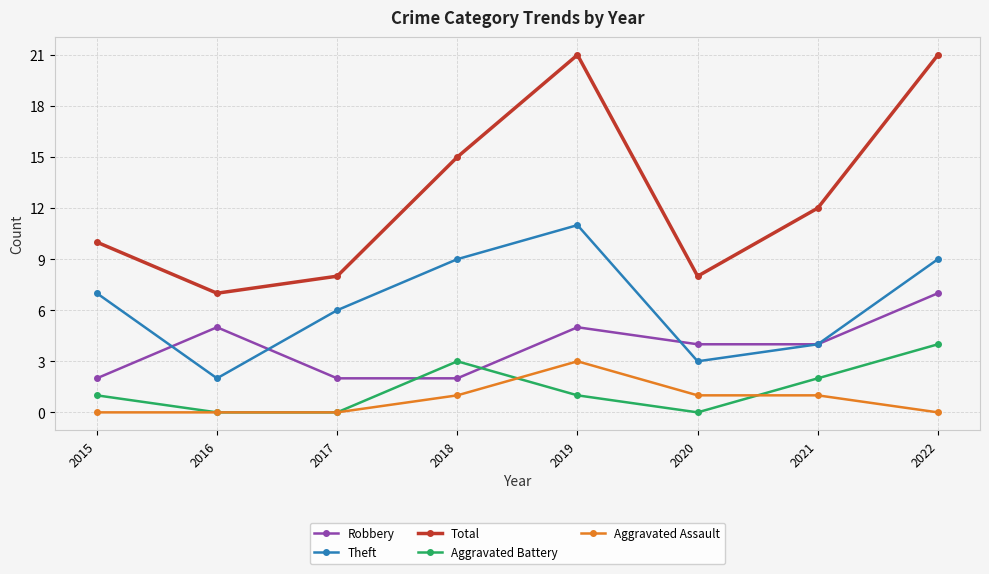

How many lines are shown in the chart?

5